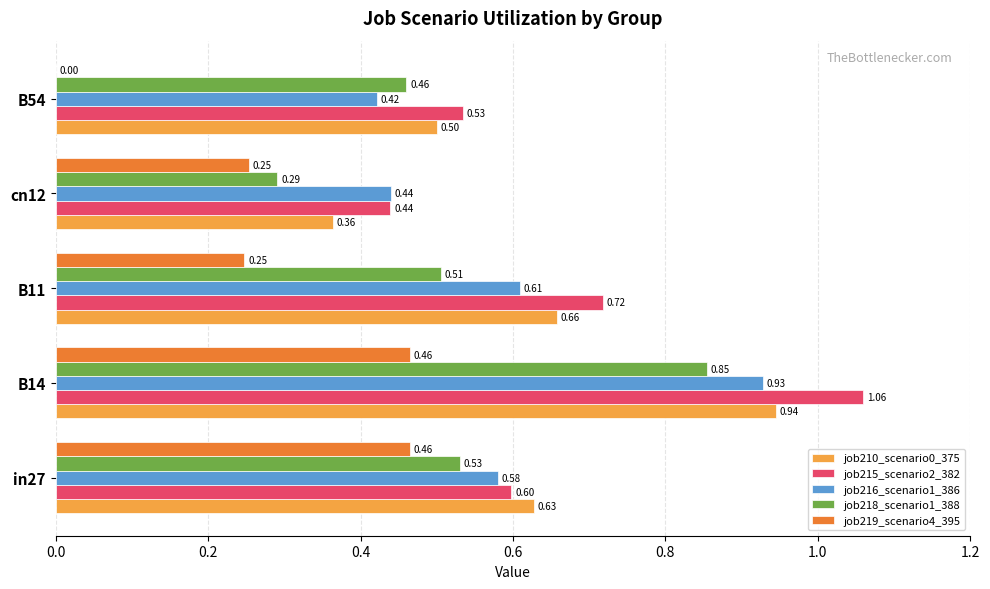

Between in27 and B54, which series saw the biggest shift?

job219_scenario4_395